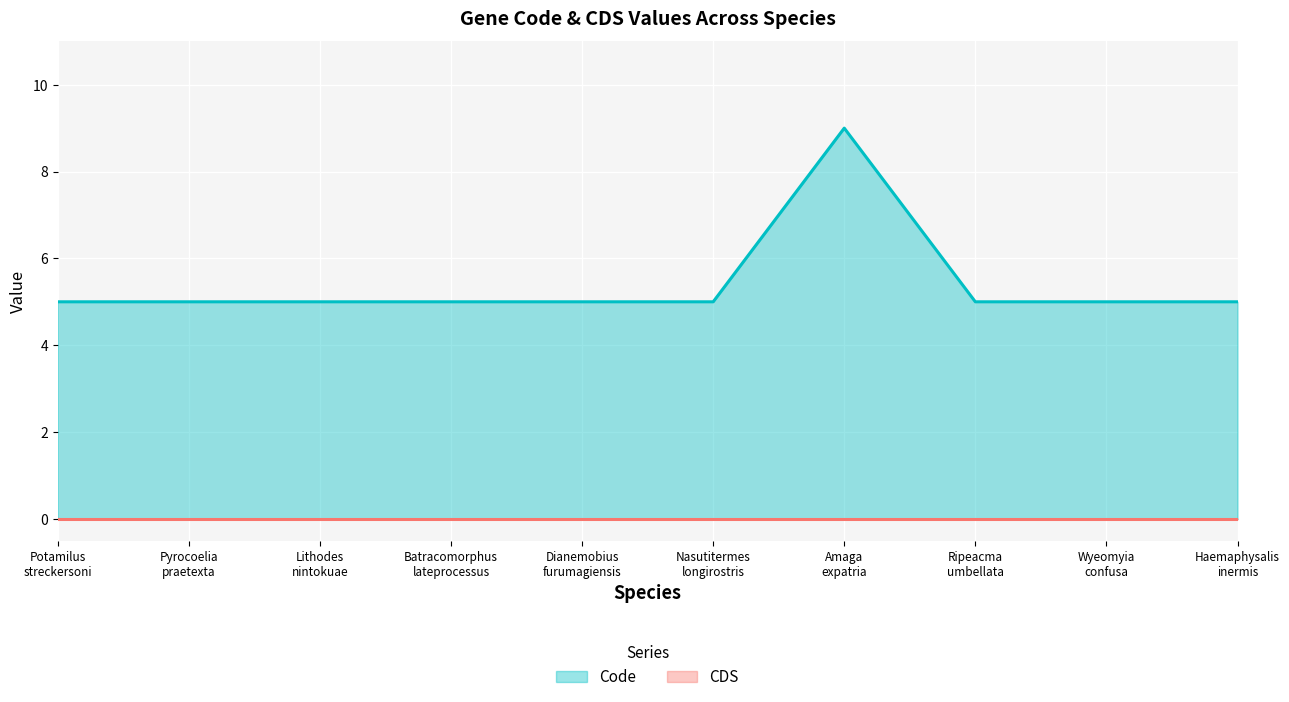

What is the value of the 3rd point from the left?

5